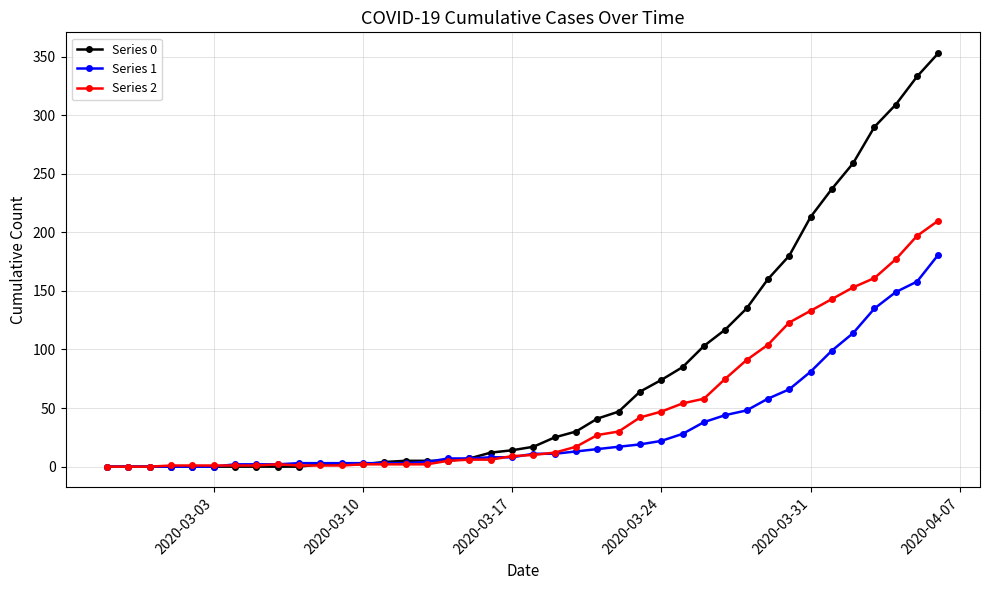

Which series has the widest spread of values?

Series 0